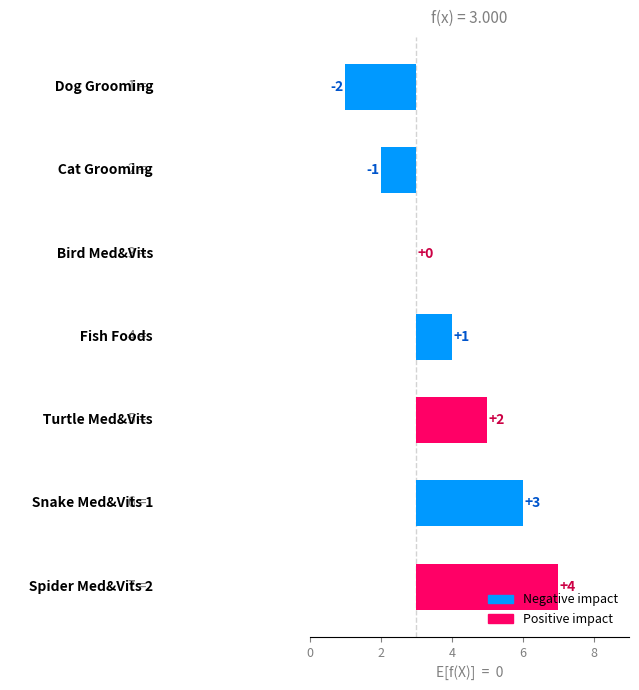

Count the values in the range -1 to 3.

5